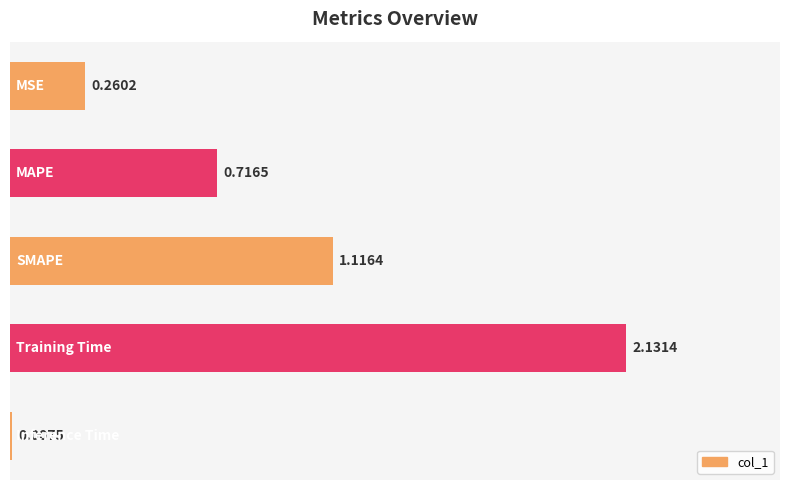

What is the sum of all values?

4.2